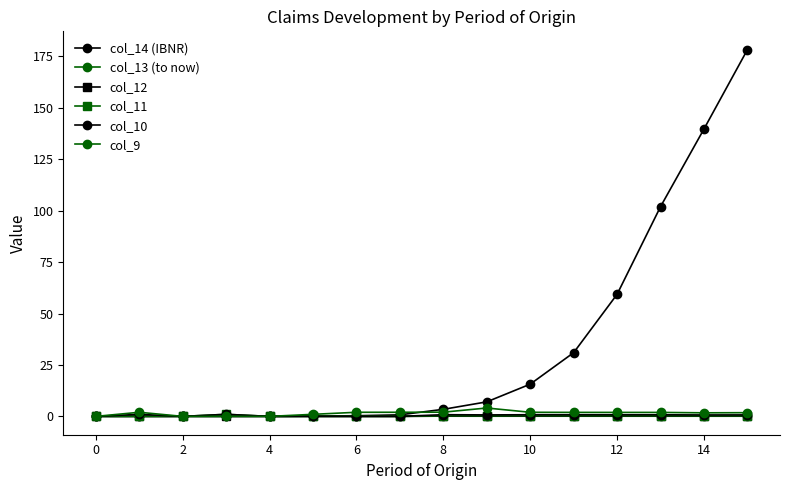

Which series has the widest spread of values?

col_14 (IBNR)